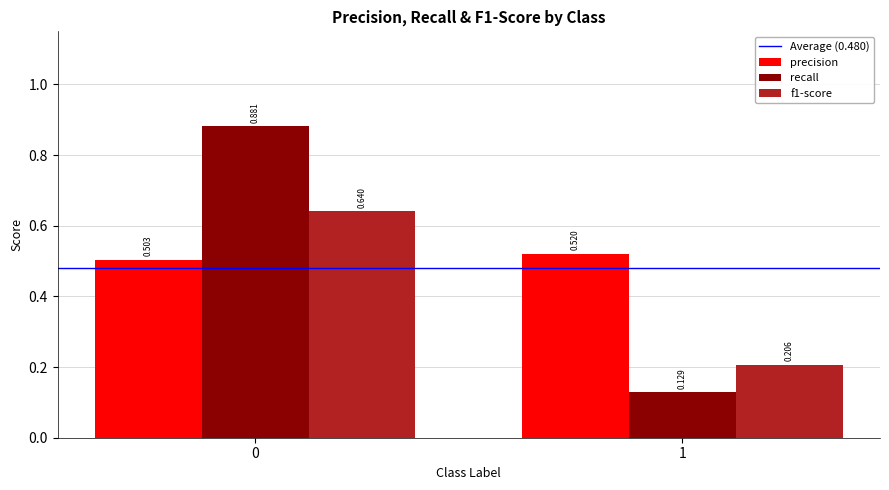

Which series has the largest range (max minus min)?

recall